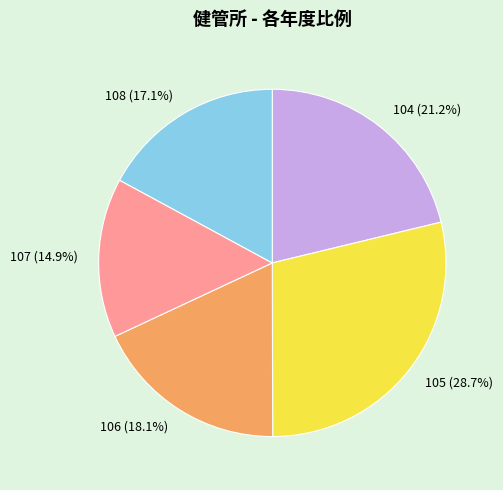

Which has a higher value, 108 or 106?

106